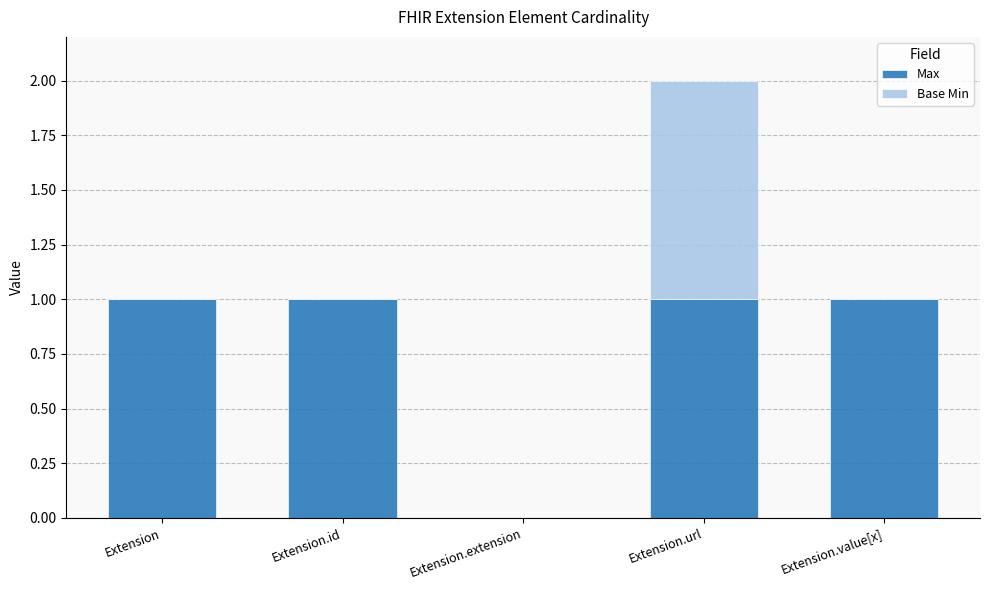

Reading left to right, what are the values for Max?

Extension=1	Extension.id=1	Extension.extension=0	Extension.url=1	Extension.value[x]=1